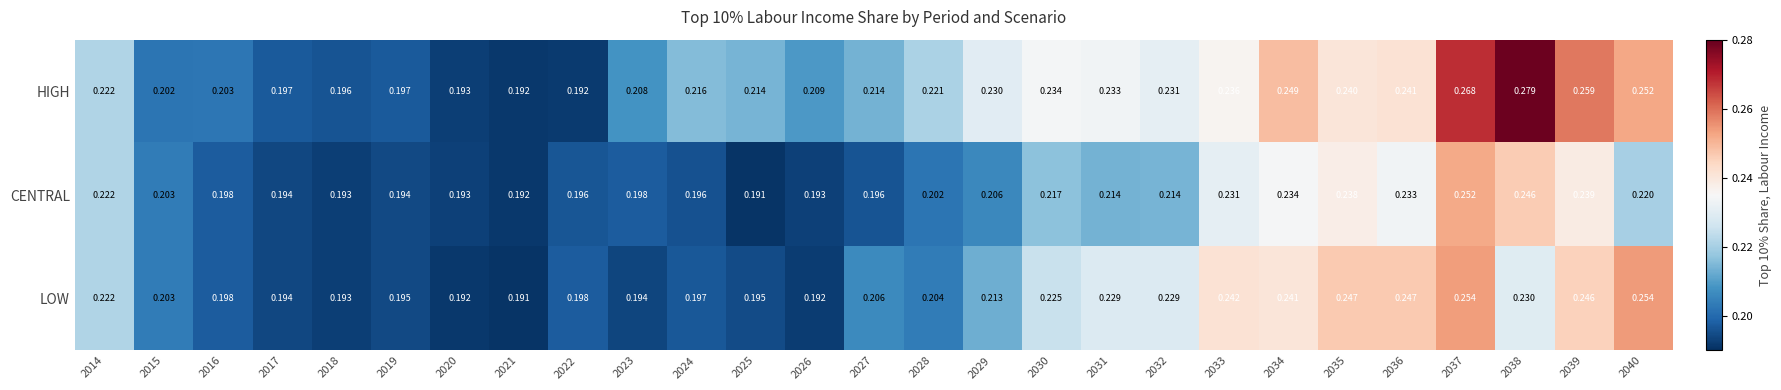

Is the value of LOW at 2023 greater than the value of HIGH at 2033?

No